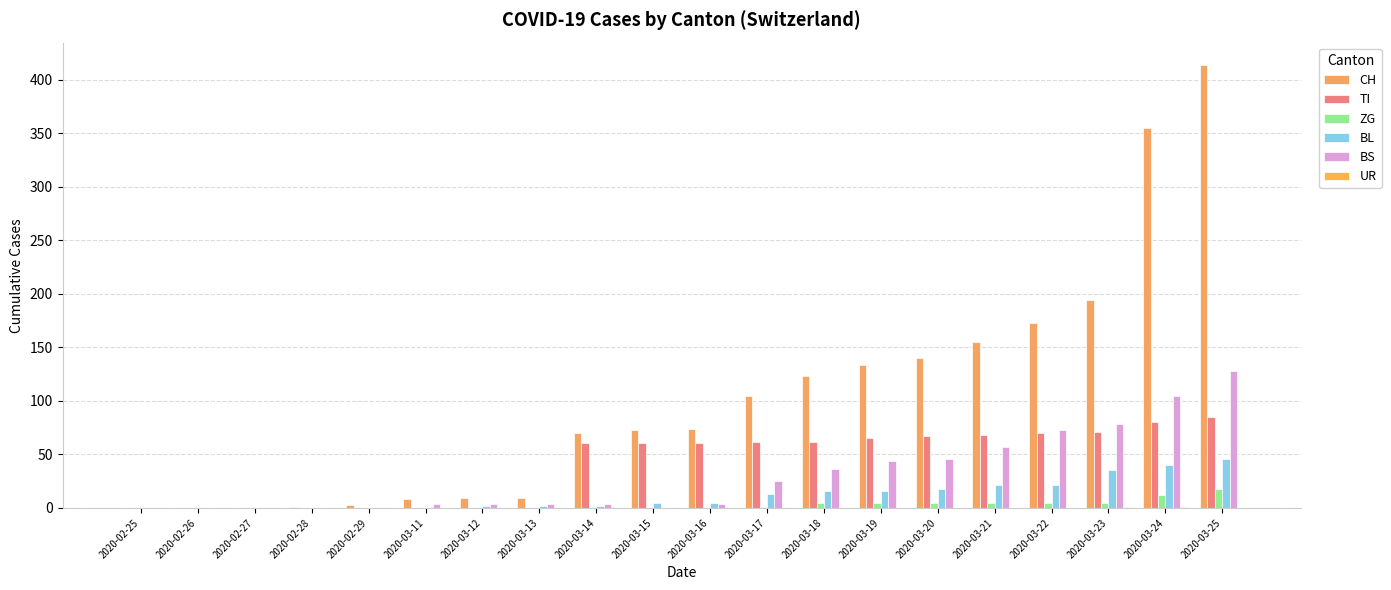

Are the bars grouped side by side (vs. stacked)?

Yes